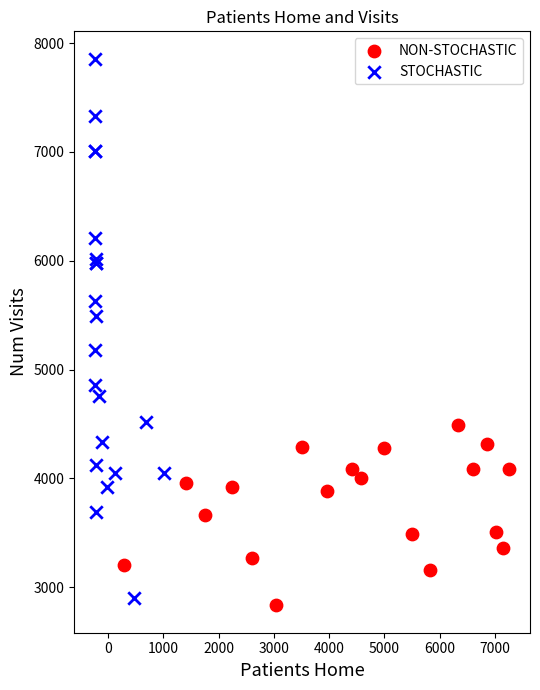

What are all the series names shown in the legend?

NON-STOCHASTIC, STOCHASTIC